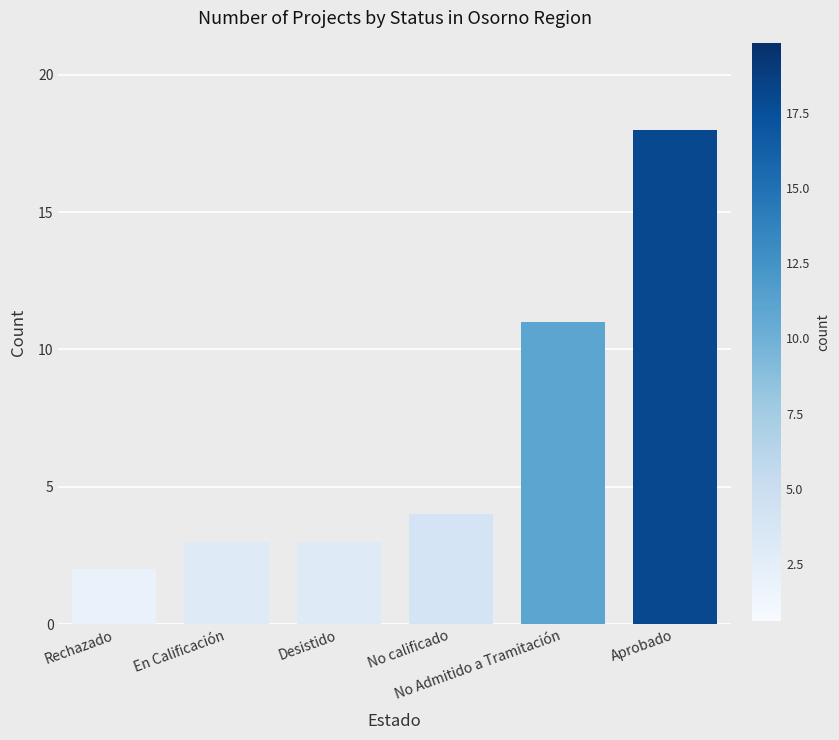

What is the greatest value displayed?

18